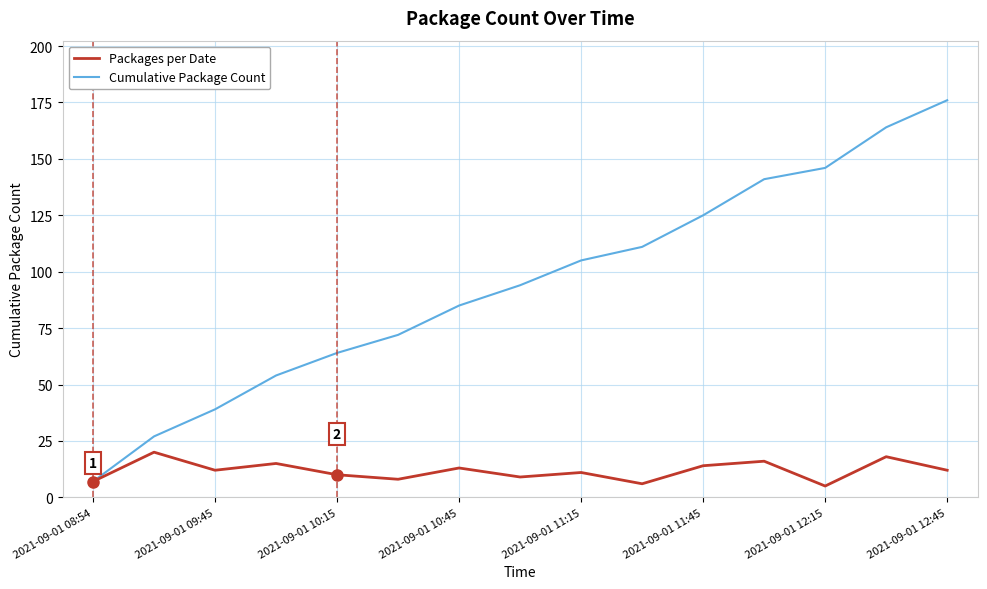

Which series has the largest total across all categories?

Cumulative Package Count